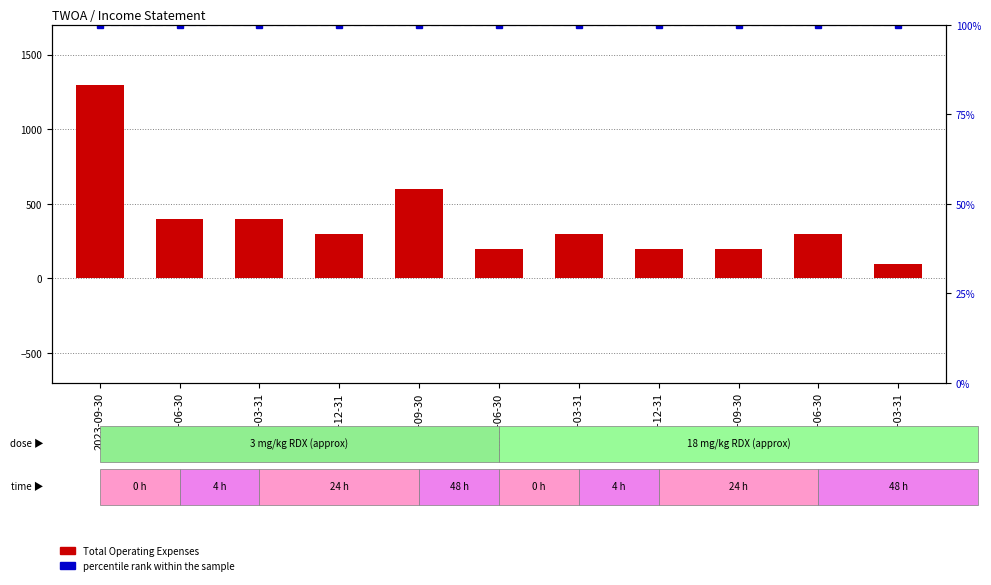

Reading right to left, transcribe all the data shown in this chart.

Total Operating Expenses: 100	300	200	200	300	200	600	300	400	400	1300
percentile rank within the sample: 100	100	100	100	100	100	100	100	100	100	100